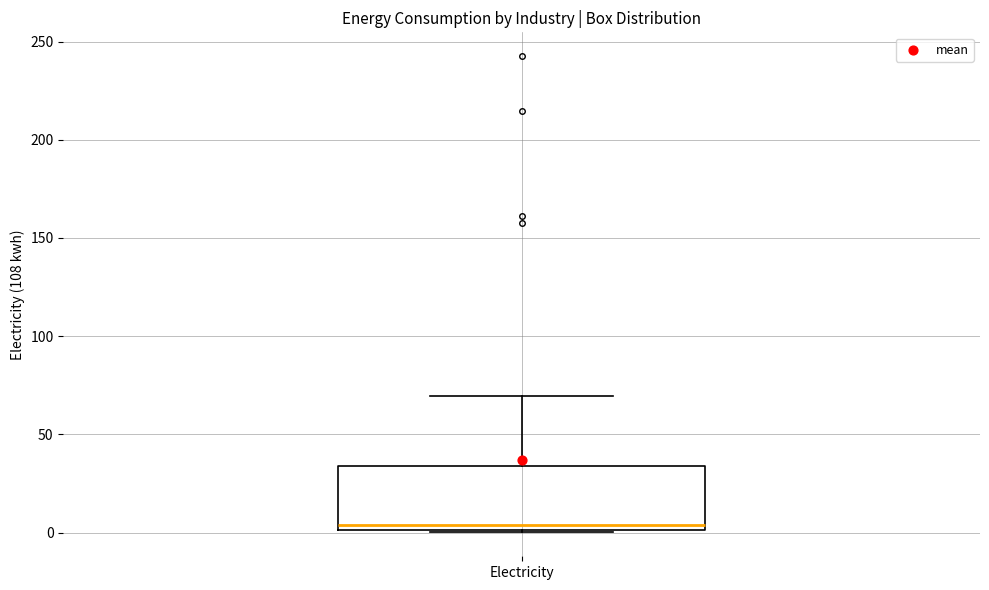

Where is the lower edge of the box for Electricity on the y-axis? The values are not printed on the chart, so give them approximately, as read against the axis.

0